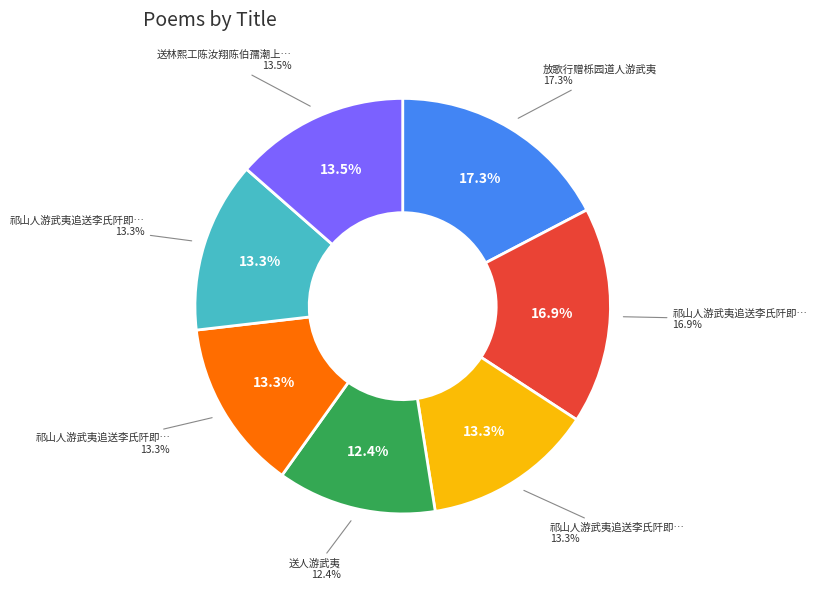

How many segments does this pie chart have?

7